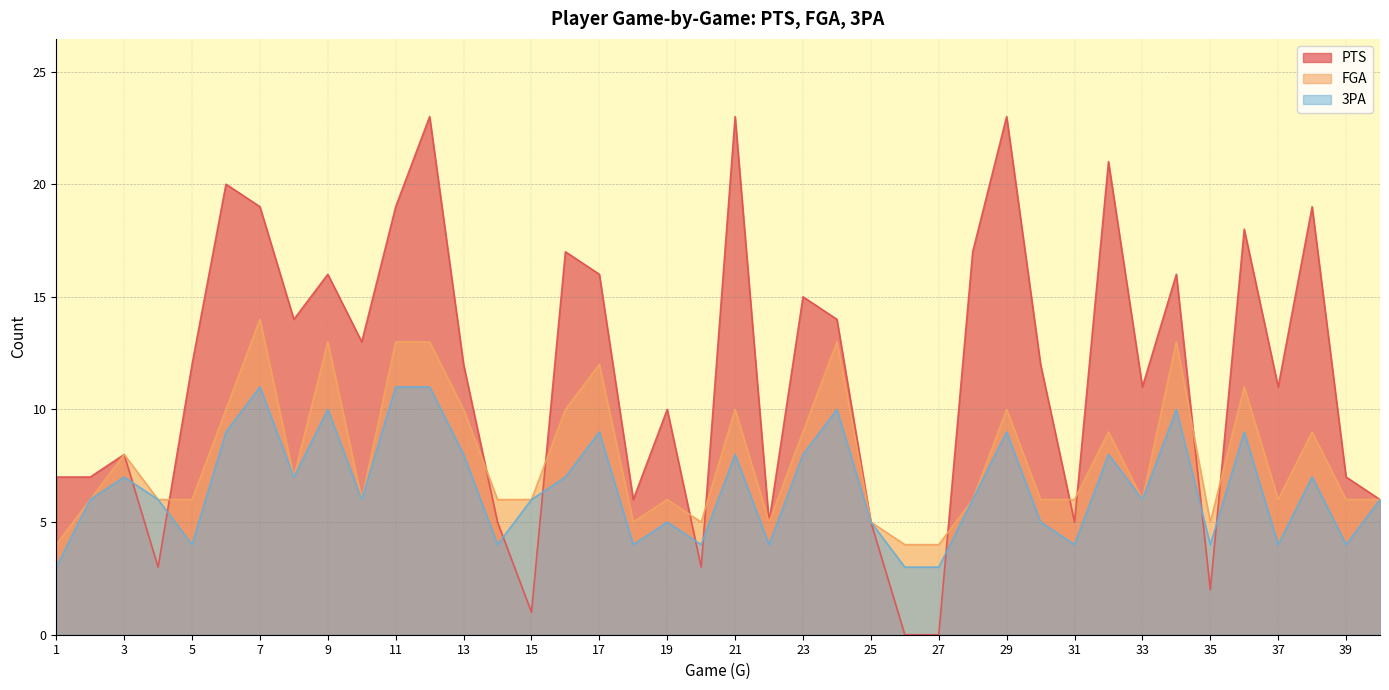

Is it true that 3PA equals 6 at 15?

True